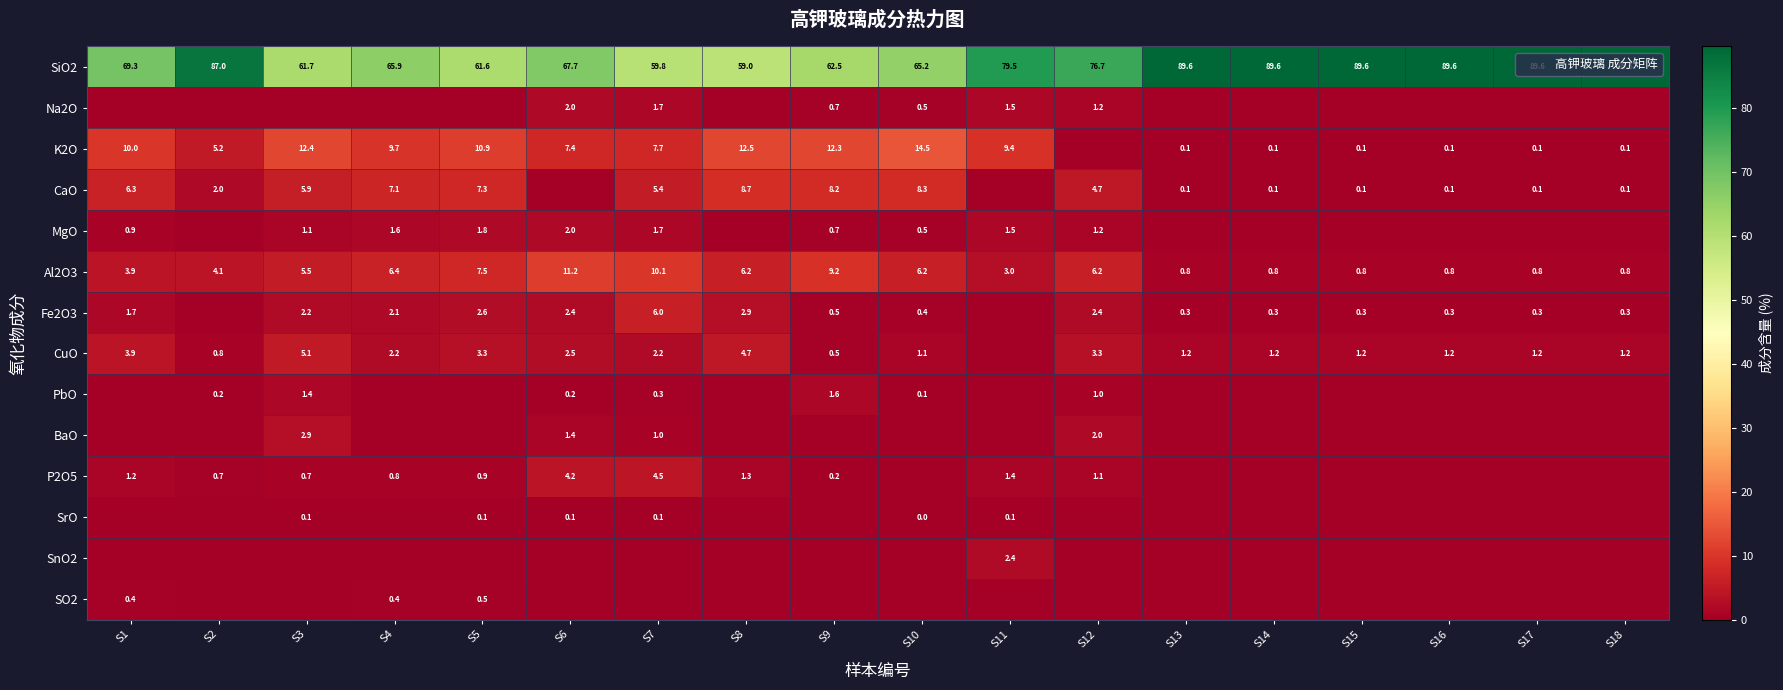

What is the difference between the P2O5 values at S1 and S4?

0.4